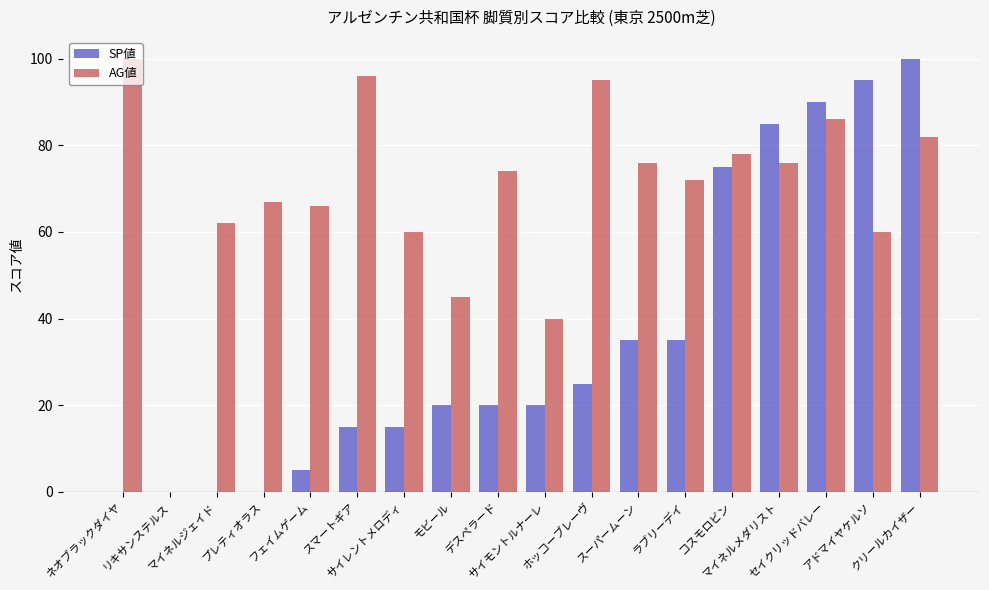

Reading right to left, what are all the values shown in this chart?

SP値: 100	95	90	85	75	35	35	25	20	20	20	15	15	5	0	0	0	0
AG値: 82	60	86	76	78	72	76	95	40	74	45	60	96	66	67	62	0	100